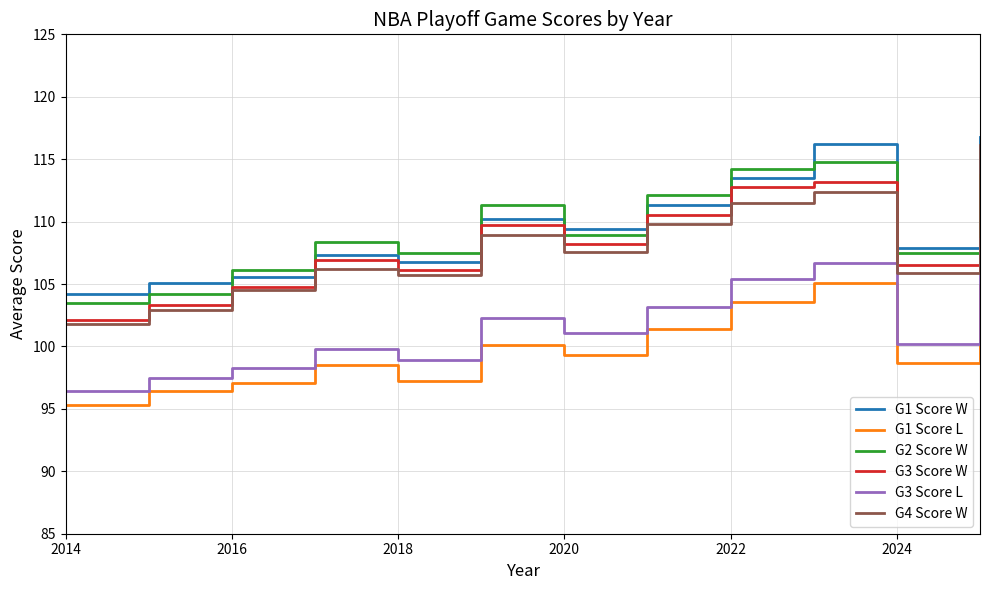

True or false: G1 Score W and G1 Score L intersect in this chart.

False